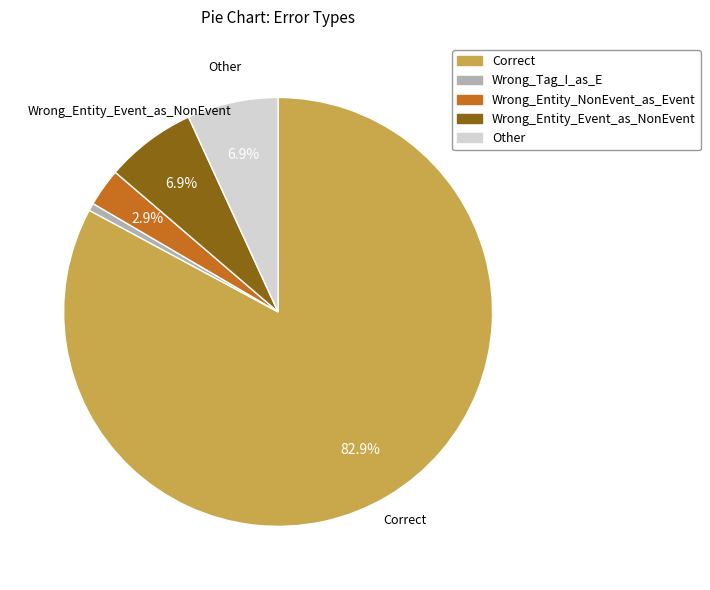

How many segments does this pie chart have?

5